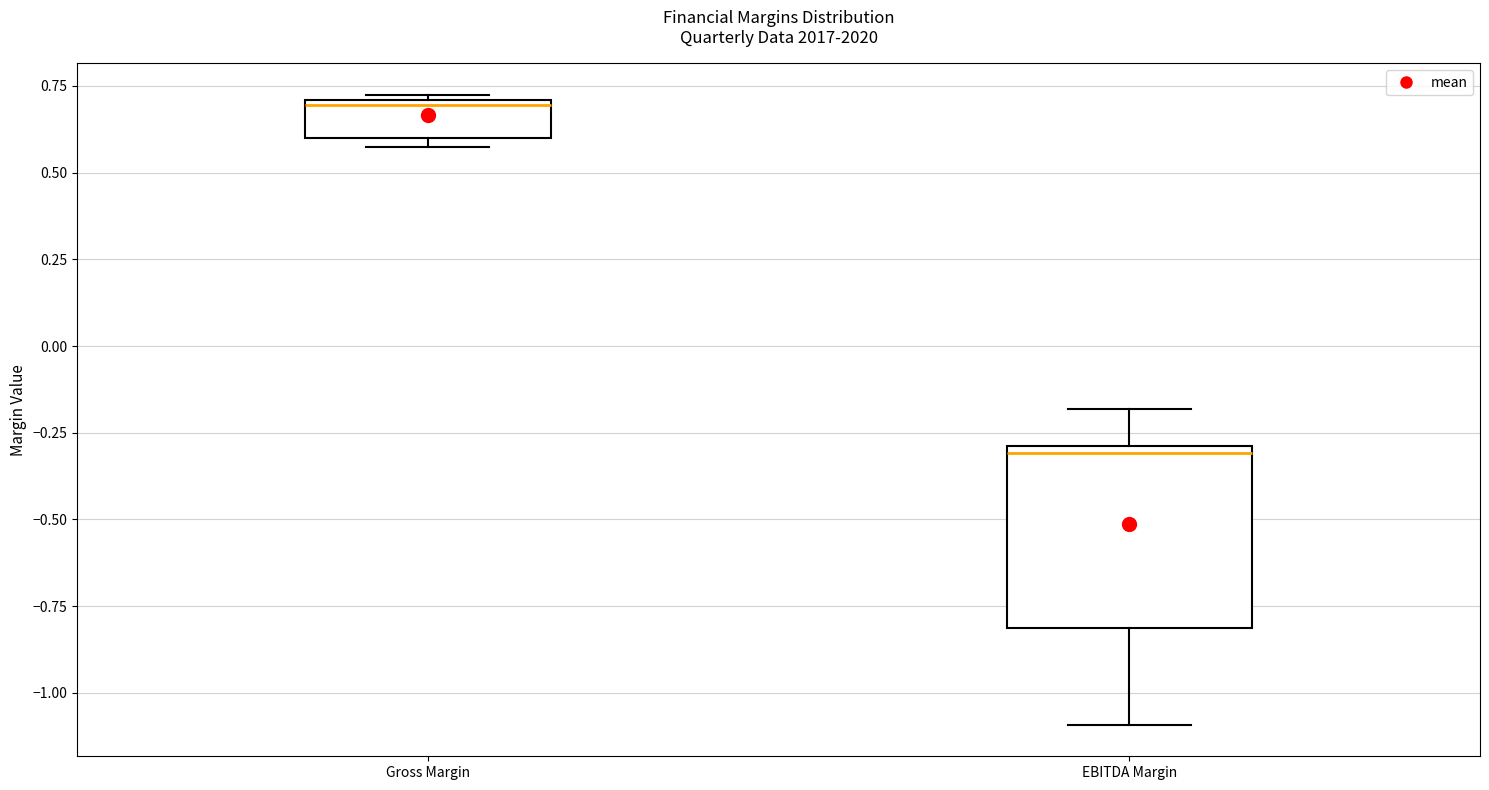

Comparing the boxes themselves (not the whiskers), which one is the tallest?

EBITDA Margin